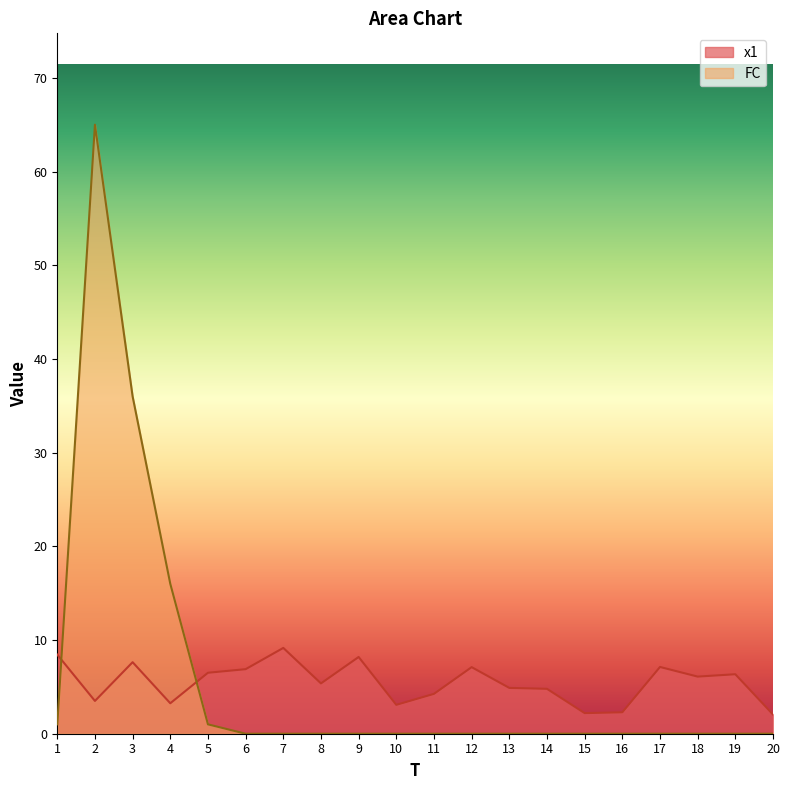

Is it true that x1 equals 2.3 at 16?

True